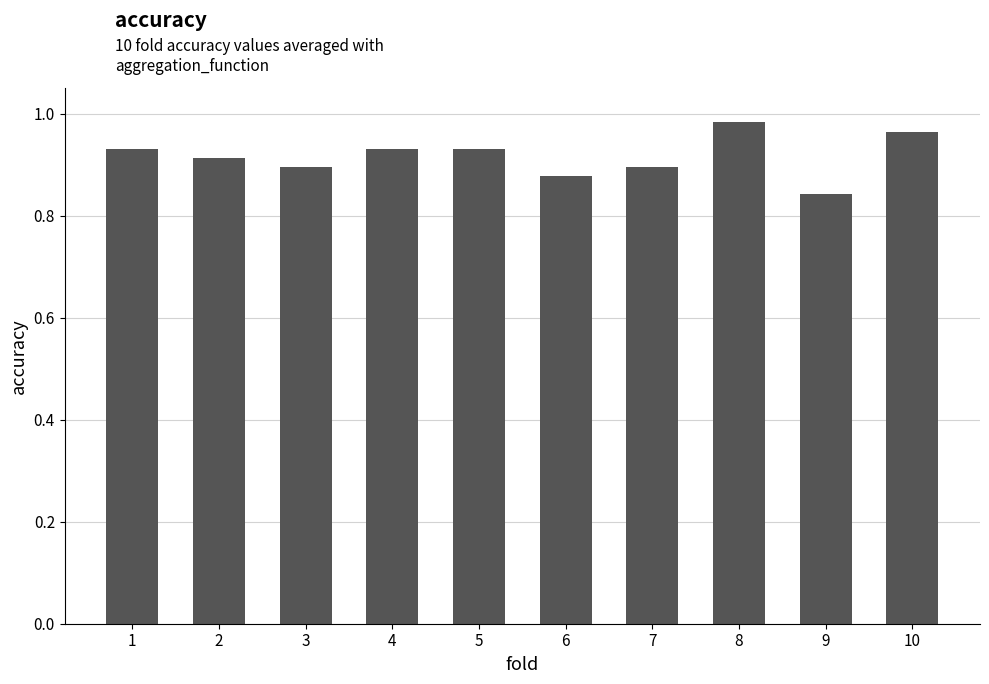

True or false: the data shows 1.1 at 9.

False